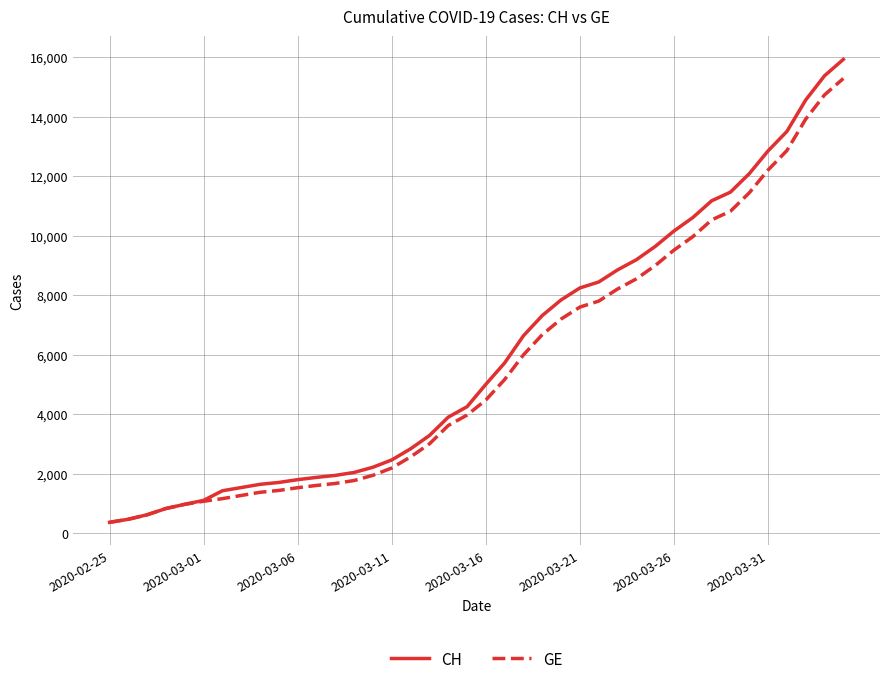

What is the lowest value of the CH series?

375